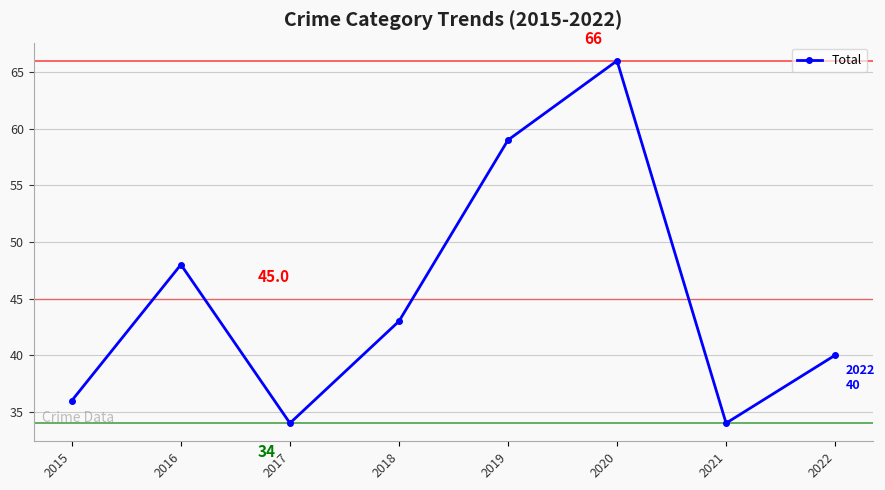

Is it true that the value at 2018 is 75?

False